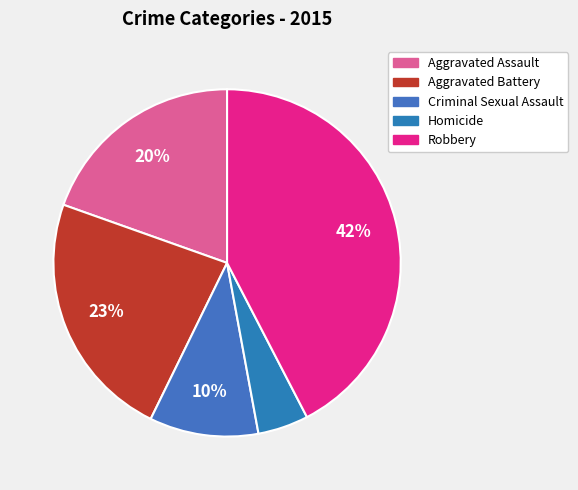

To the nearest percent, what is the average slice percentage?

20%